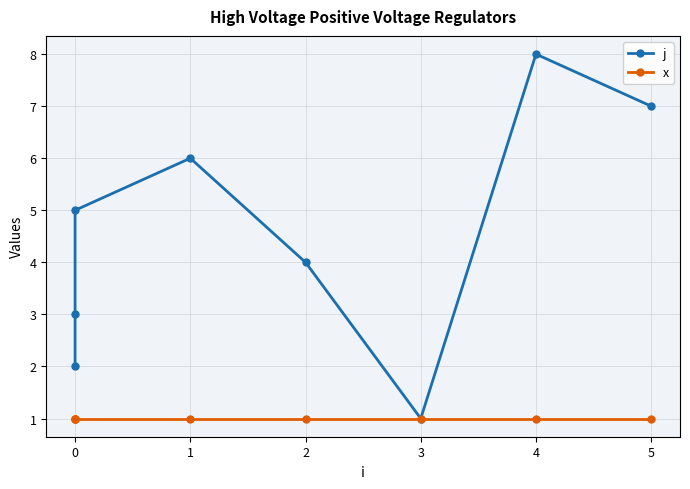

True or false: j and x intersect in this chart.

False